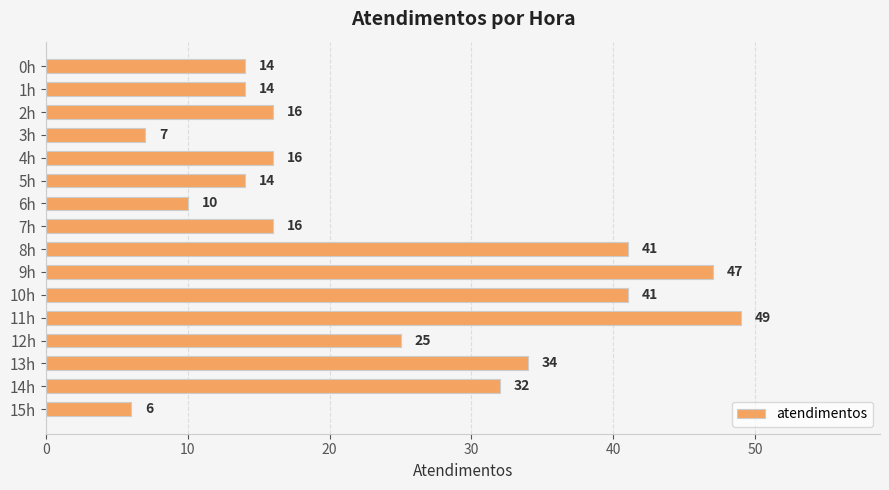

Between 1h and 13h, which is larger?

13h